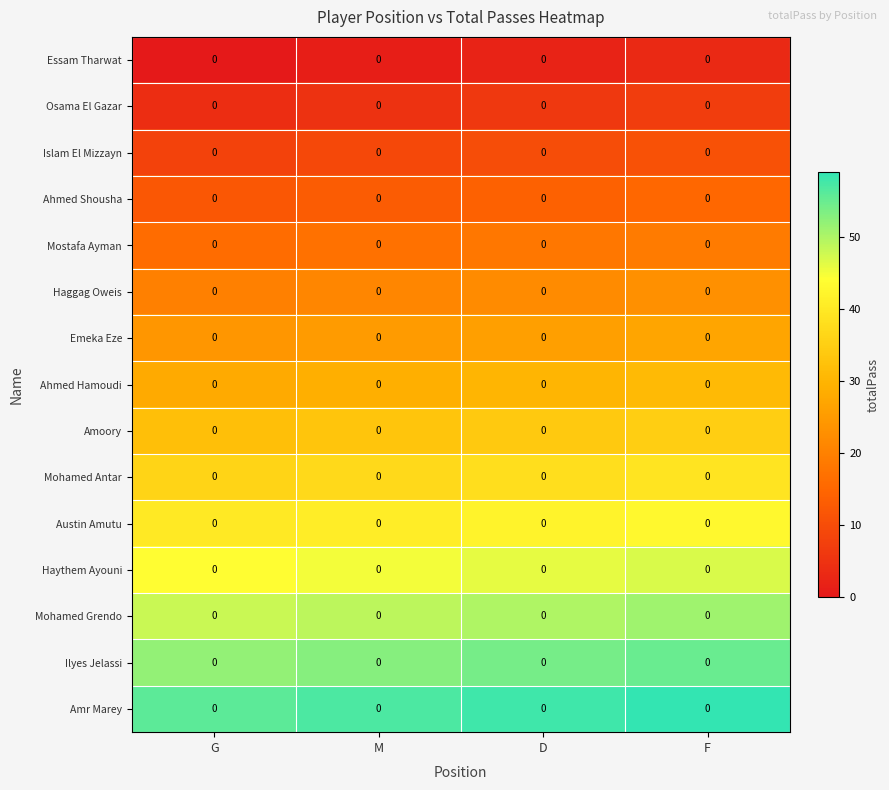

The Mohamed Grendo series shows 65 at D. True or false?

False